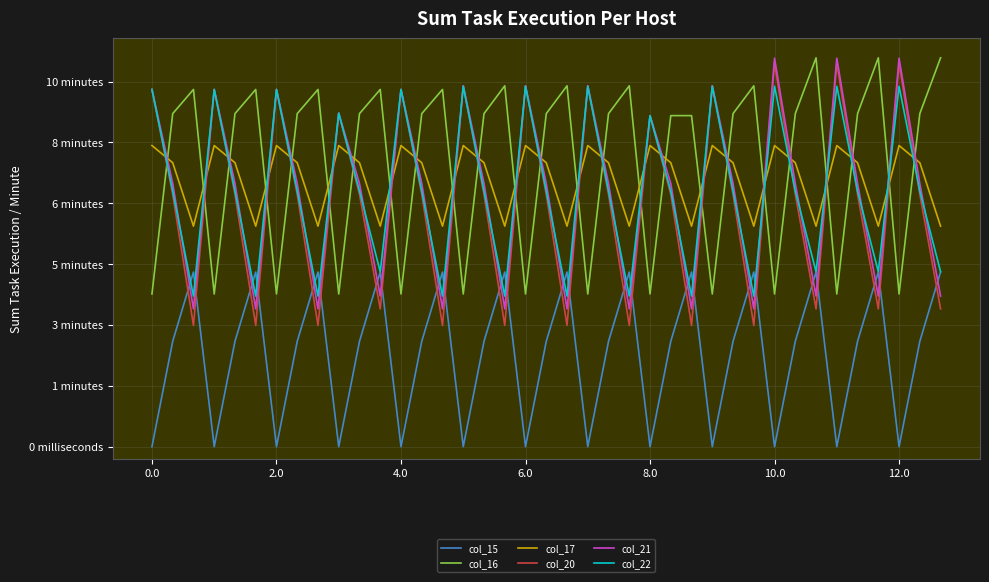

What are all the series names shown in the legend?

col_15, col_16, col_17, col_20, col_21, col_22